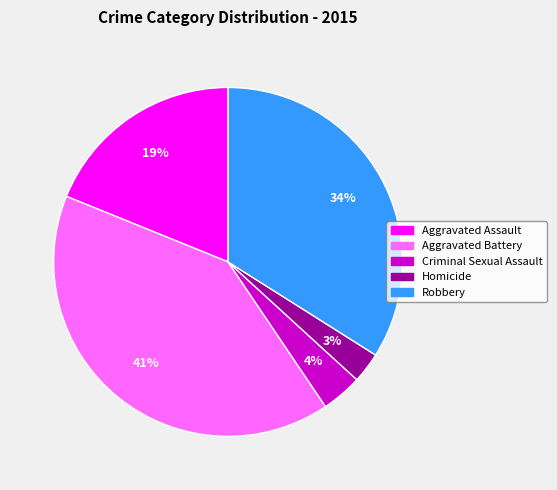

Between Homicide and Aggravated Battery, which is larger?

Aggravated Battery